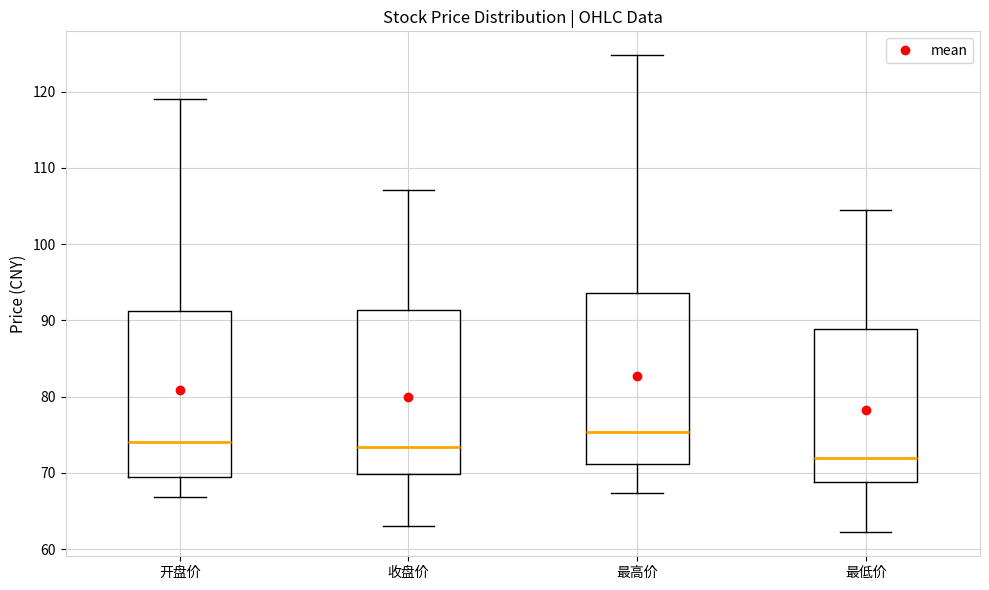

Which box has the lowest median line?

最低价